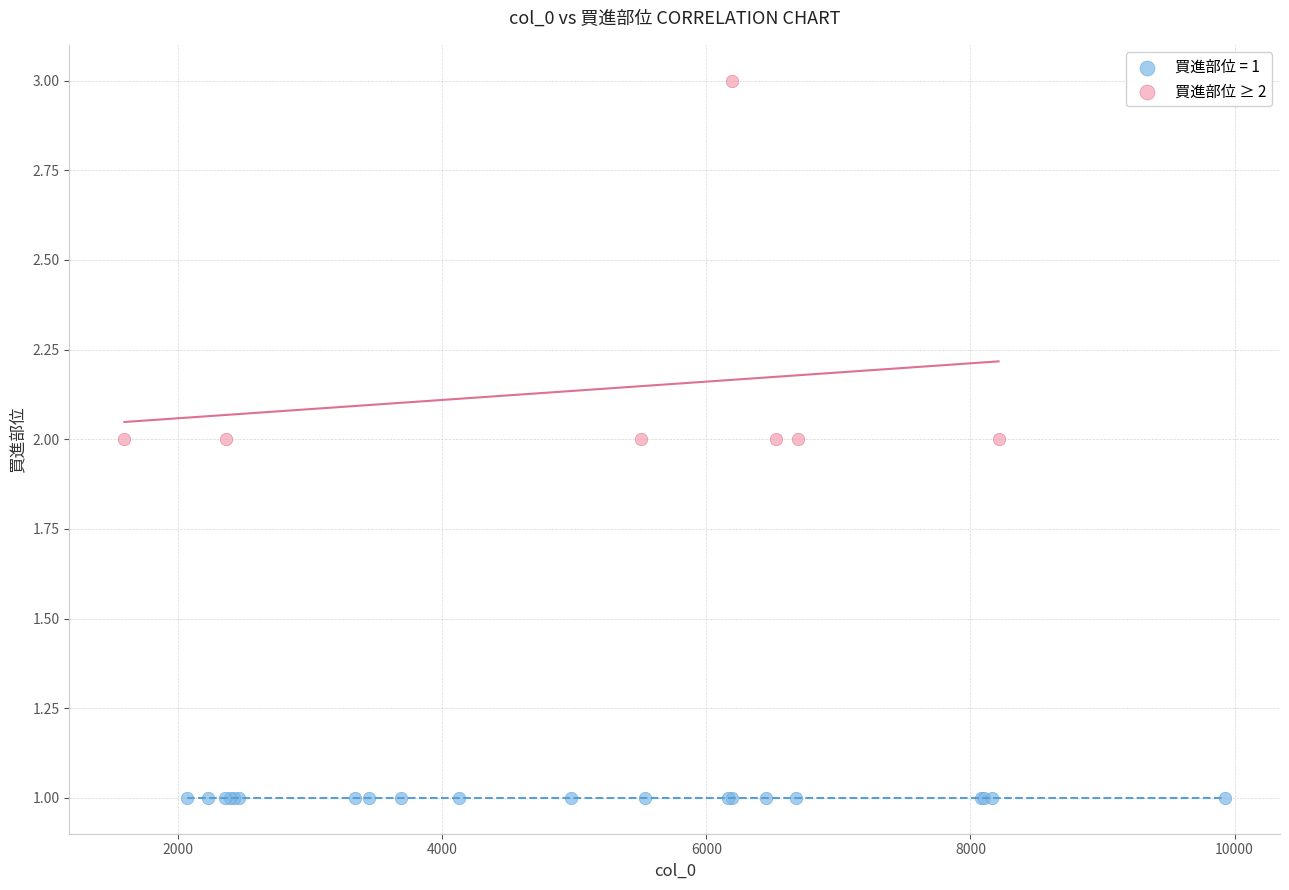

Which series contains the highest Y value?

買進部位 ≥ 2